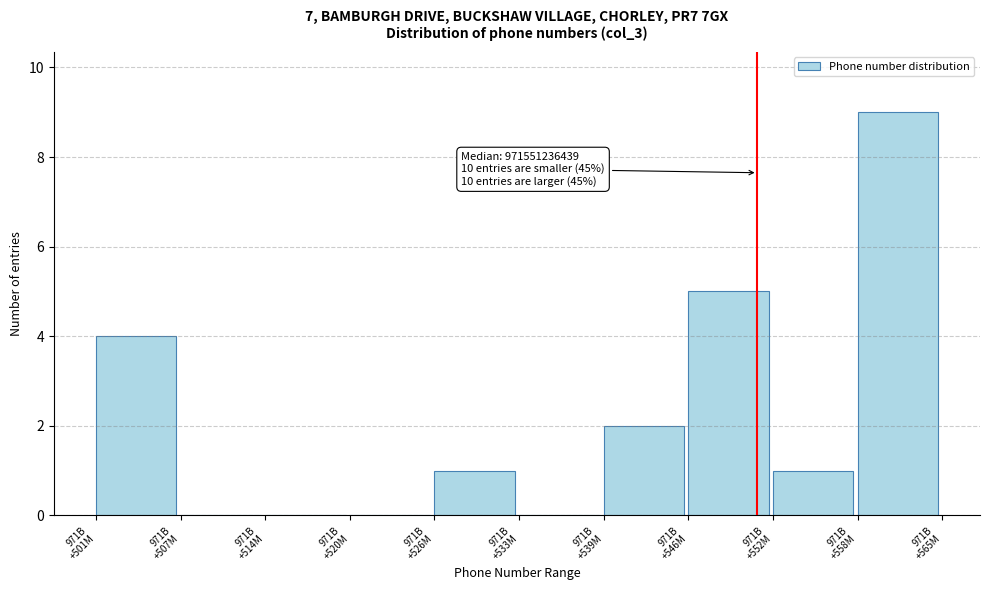

What is the sum of all values?

22